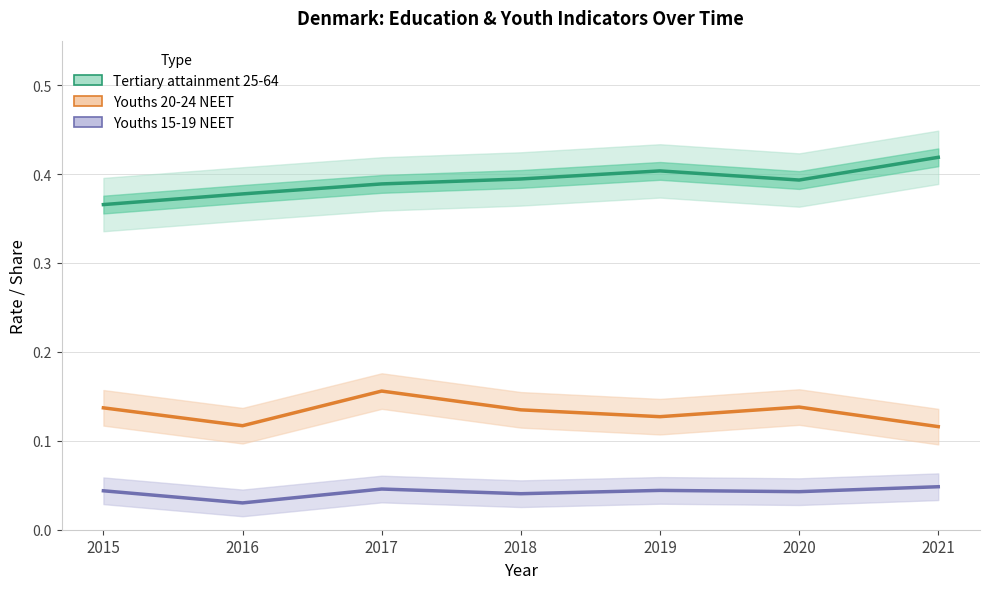

Which has a higher value, 2017 or 2018?

2018